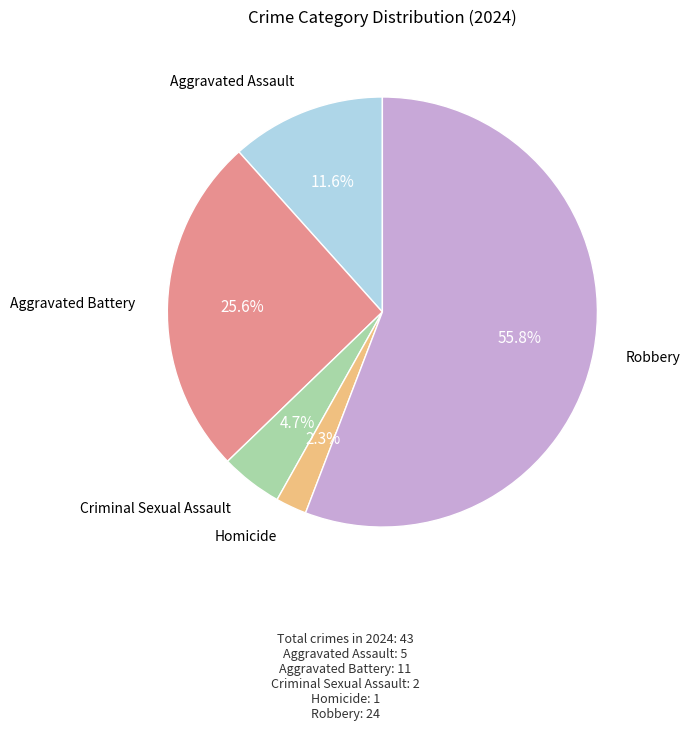

Is there any slice that represents more than half of the pie?

Yes